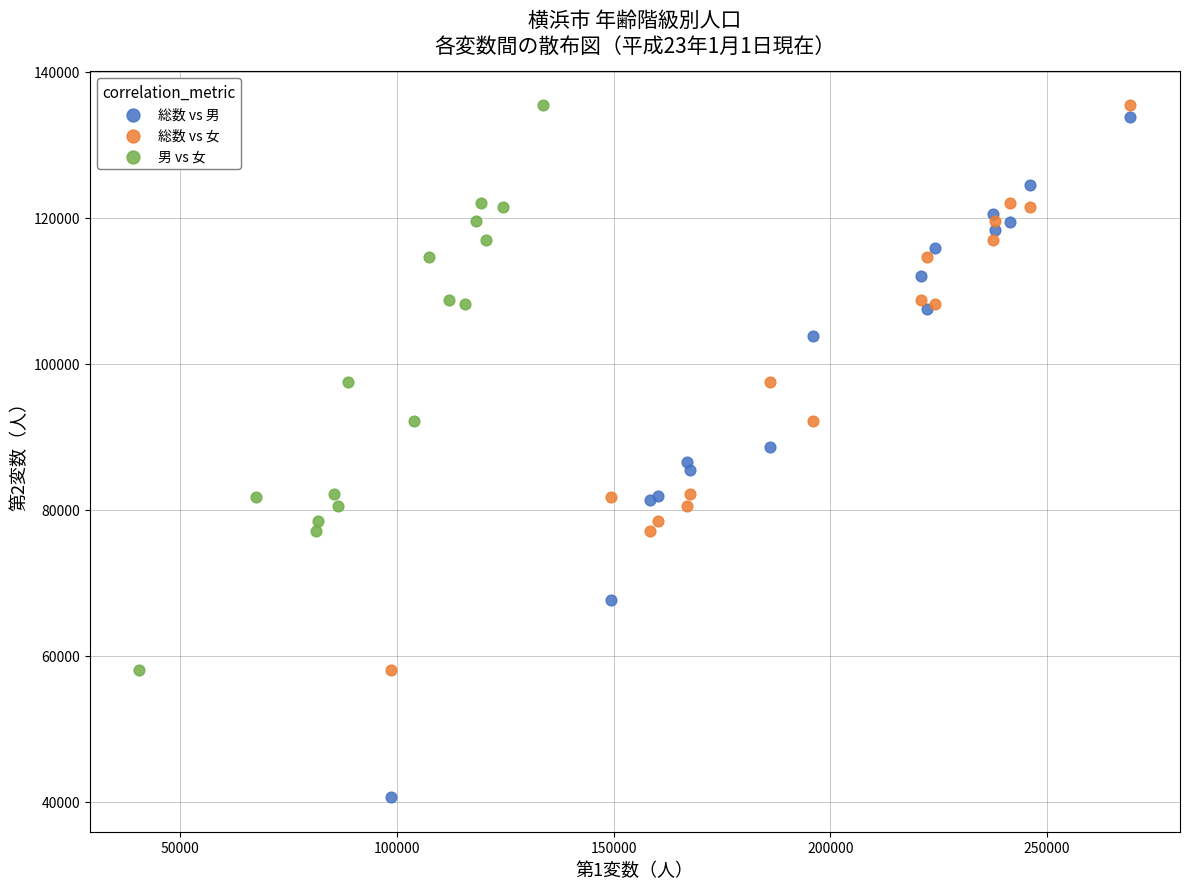

Which series contains the lowest Y value?

総数 vs 男